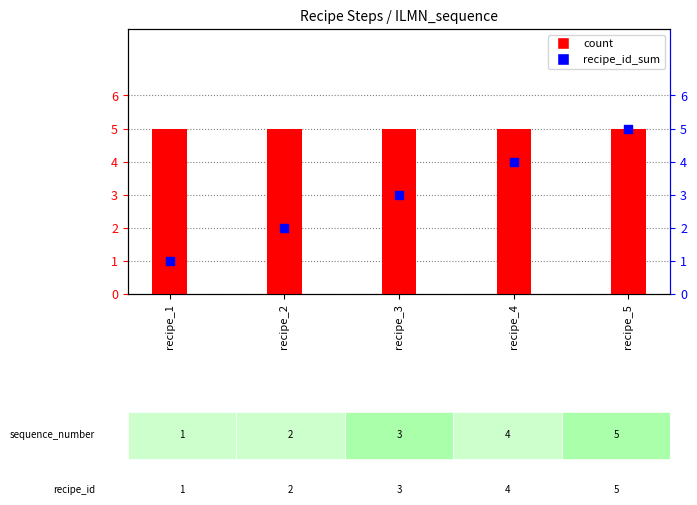

Which series reaches the maximum Y coordinate?

count